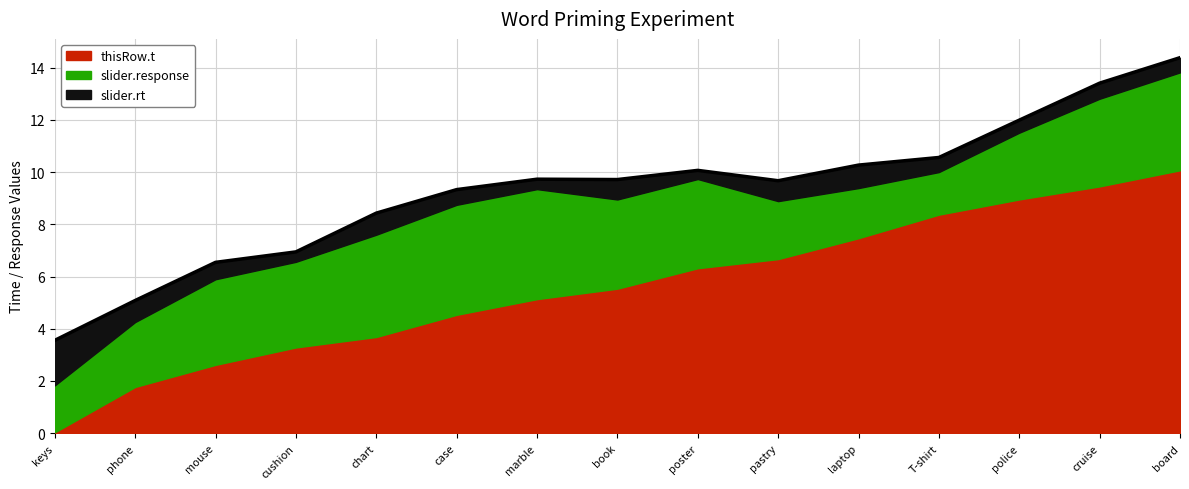

True or false: slider.rt and slider.response intersect in this chart.

False